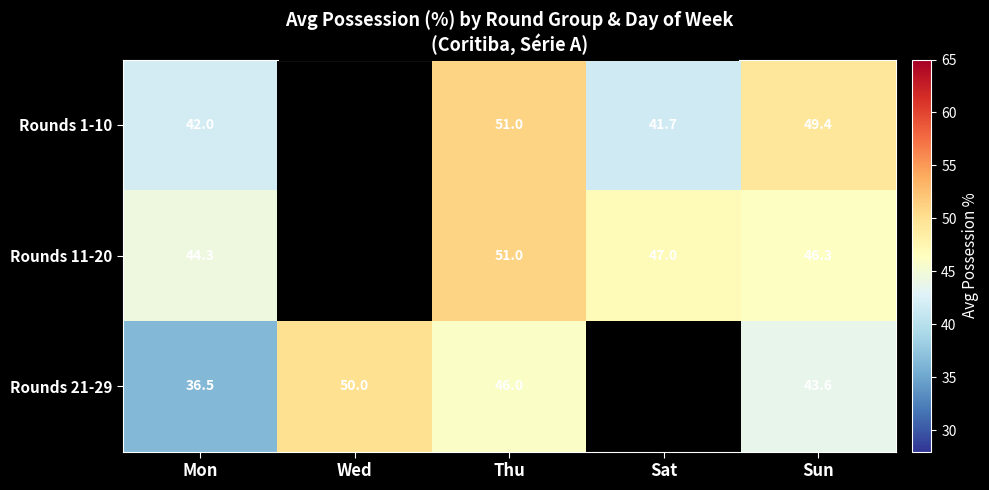

Between Thu and Mon, which is larger?

Thu